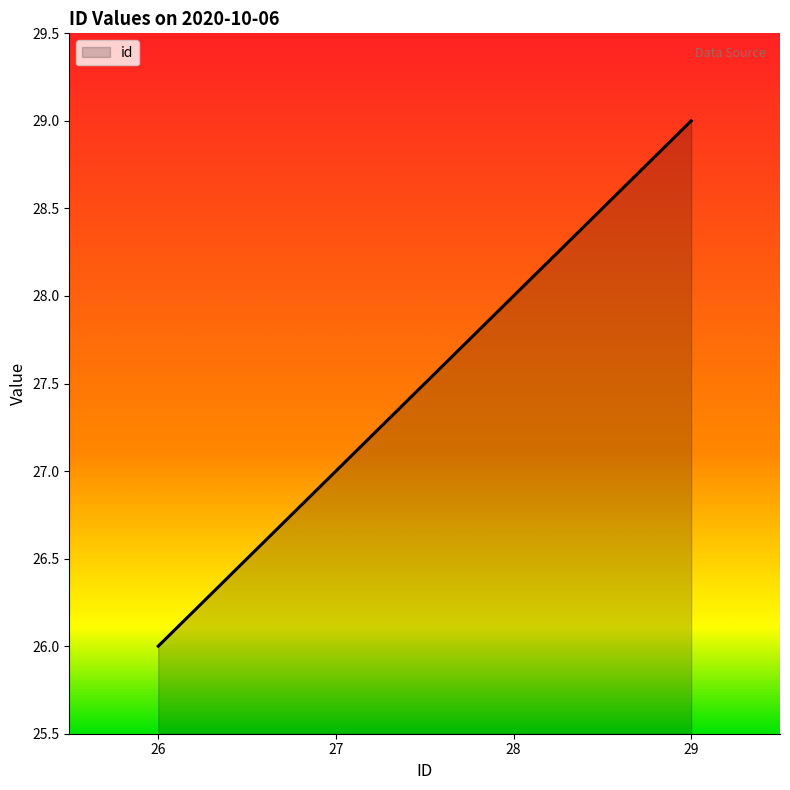

At which label is the value closest to 27?

27